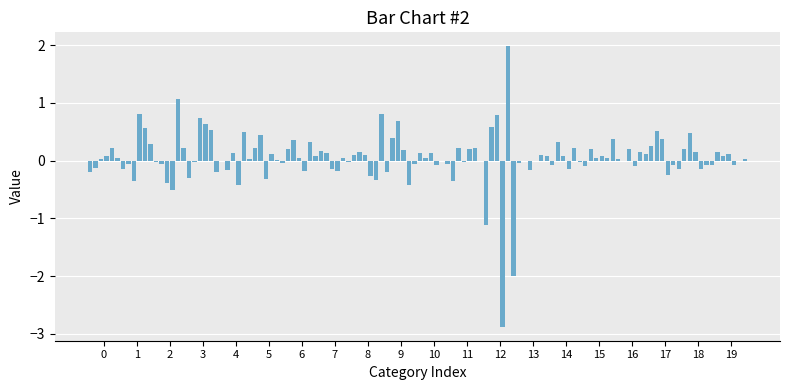

Does the chart contain stacked bars?

No